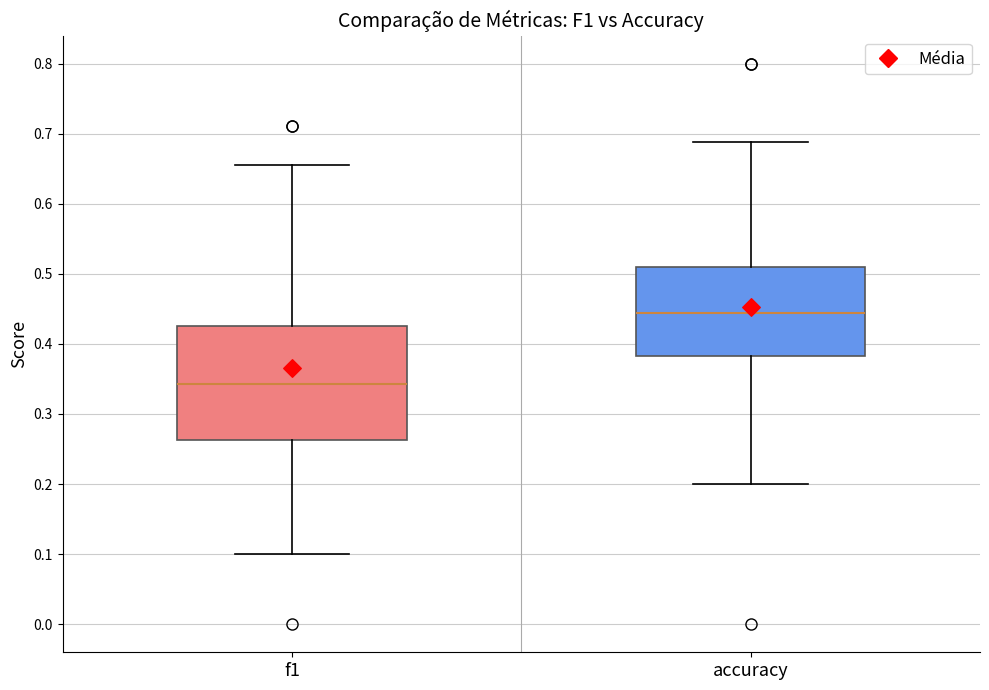

Where does the median line of the box for f1 sit on the y-axis? The values are not printed on the chart, so give them approximately, as read against the axis.

0.34